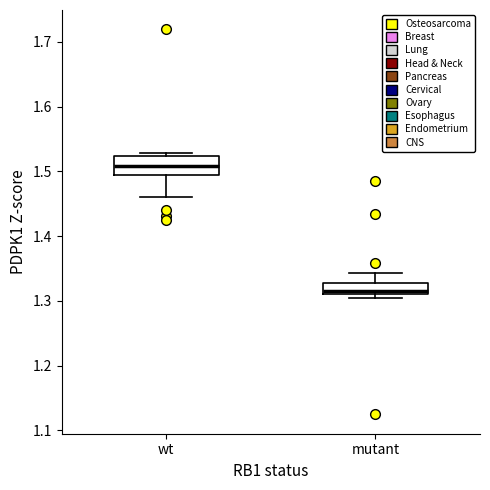

Reading left to right, read every box against the y-axis: the position of its median line, the range the box covers, and the ends of its whiskers. The values are not printed on the chart, so give them approximately, as read against the axis.

wt: median 1.51, box 1.49 to 1.52, whiskers 1.46 to 1.53
mutant: median 1.32, box 1.31 to 1.33, whiskers 1.30 to 1.34